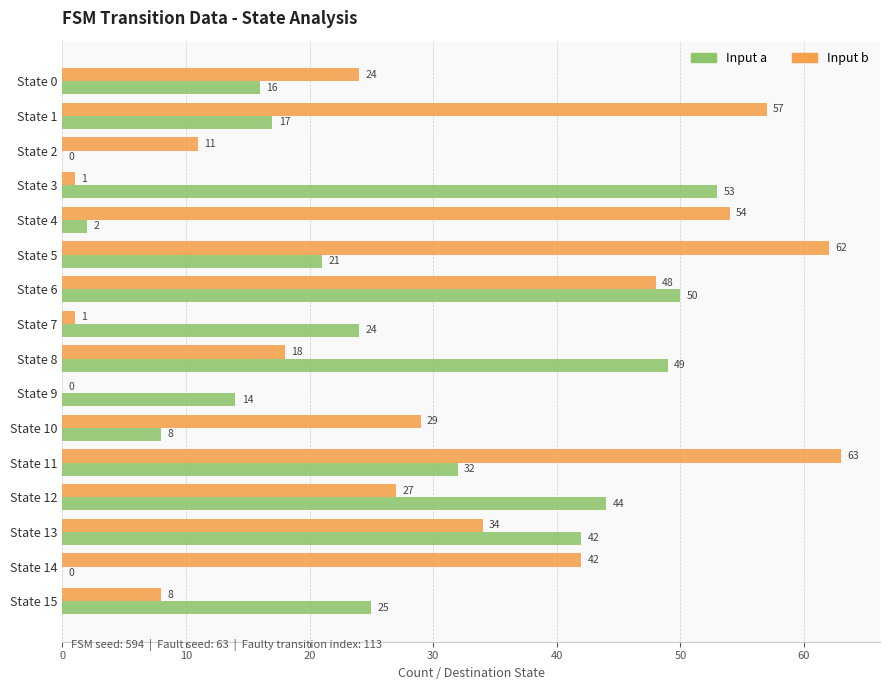

Which category has the highest value across all series?

State 11